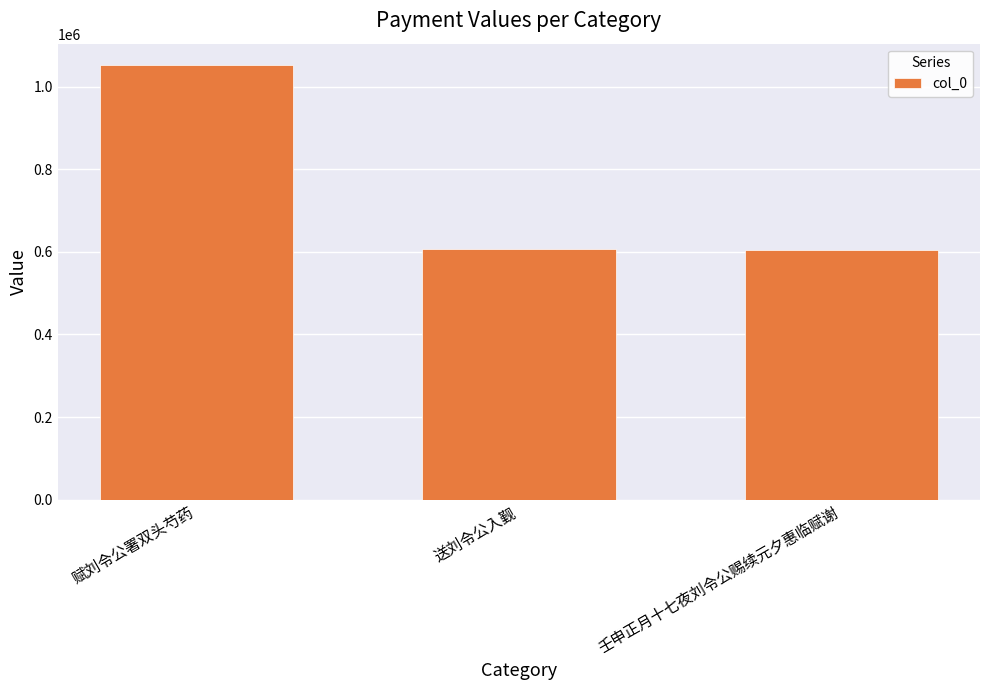

What is the average value?

754669